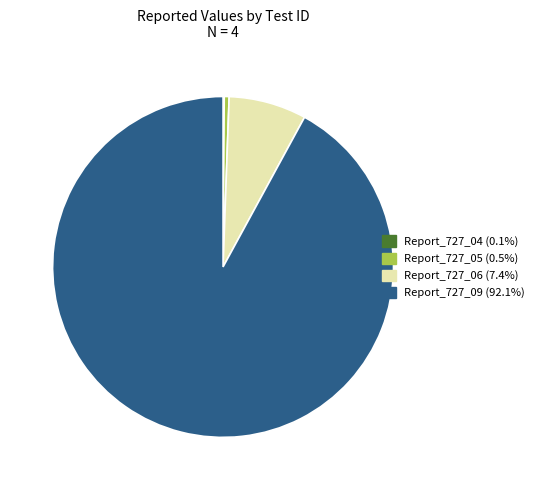

Which has a higher value, Report_727_05 or Report_727_09?

Report_727_09